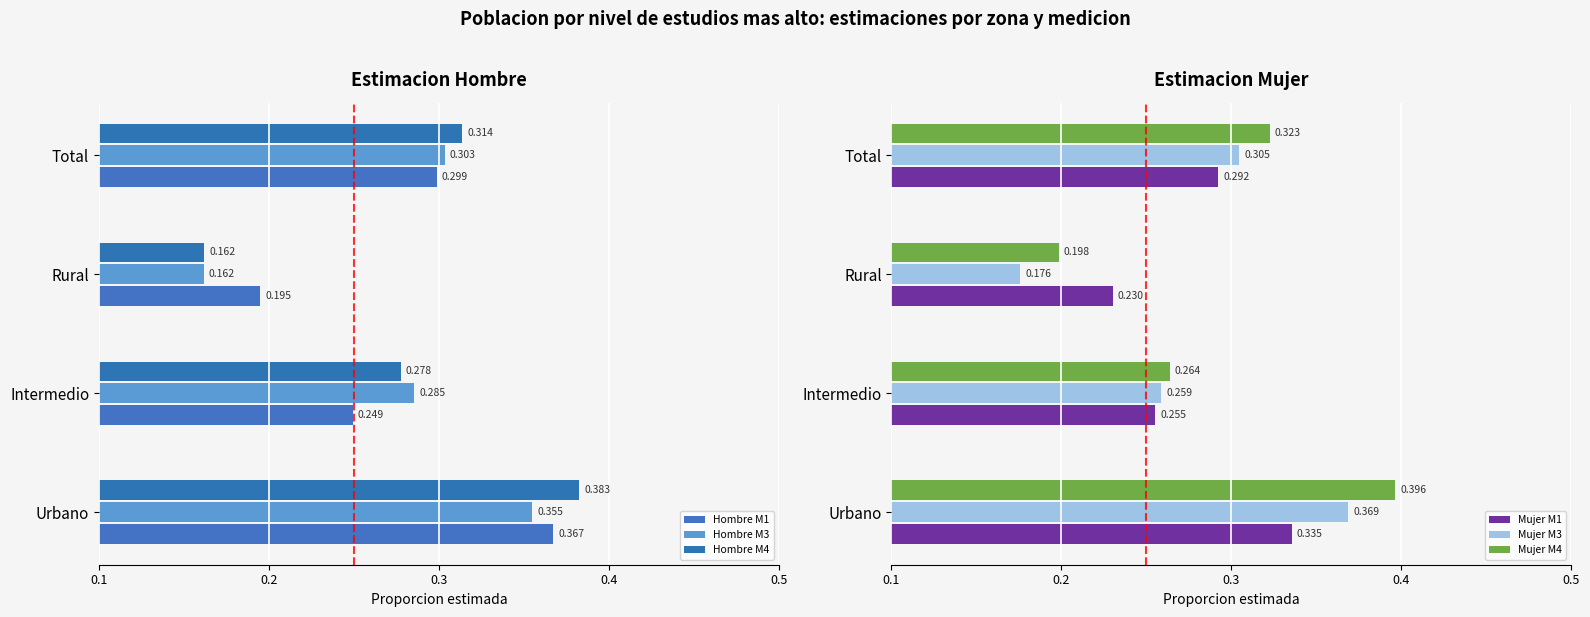

What are all the series names shown in the legend?

Hombre M1, Hombre M3, Hombre M4, Mujer M1, Mujer M3, Mujer M4